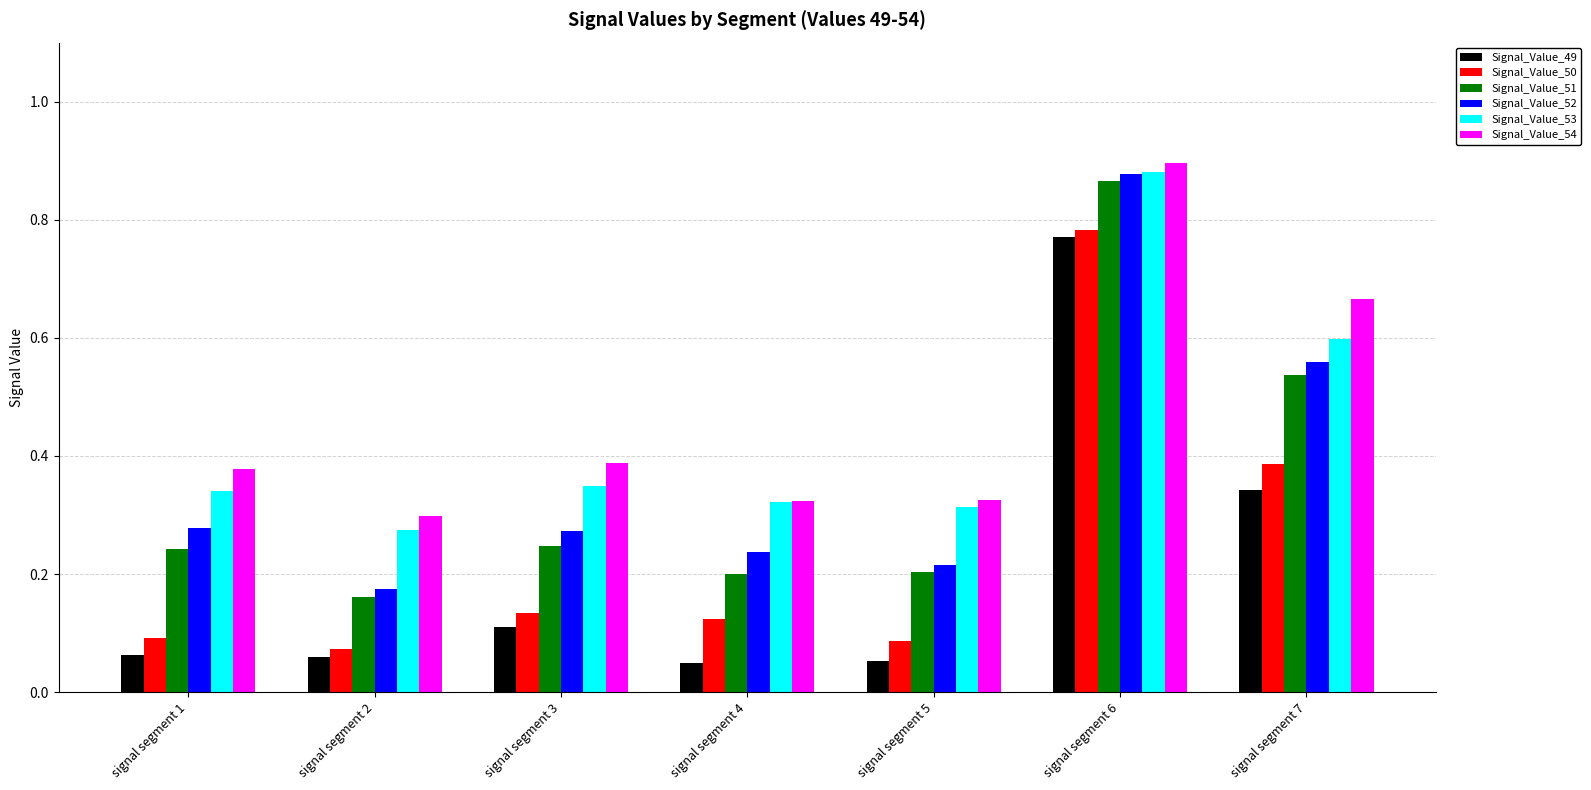

Is it true that Signal_Value_52 equals 0.3 at signal segment 7?

False